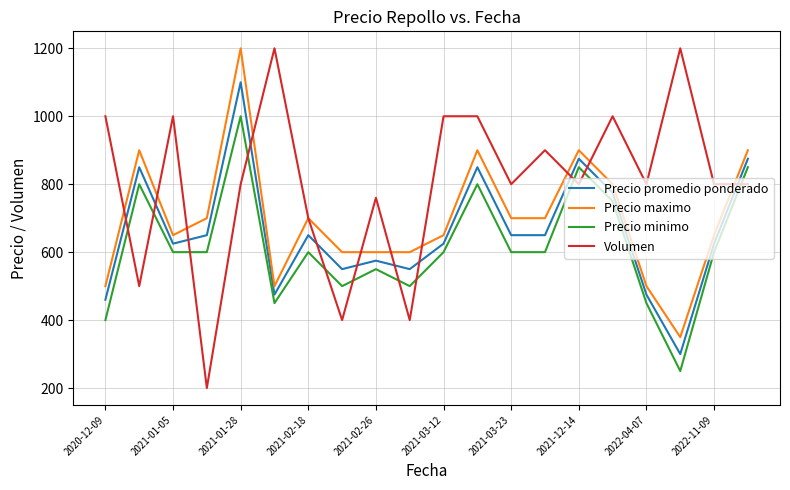

Which series has the largest total across all categories?

Volumen